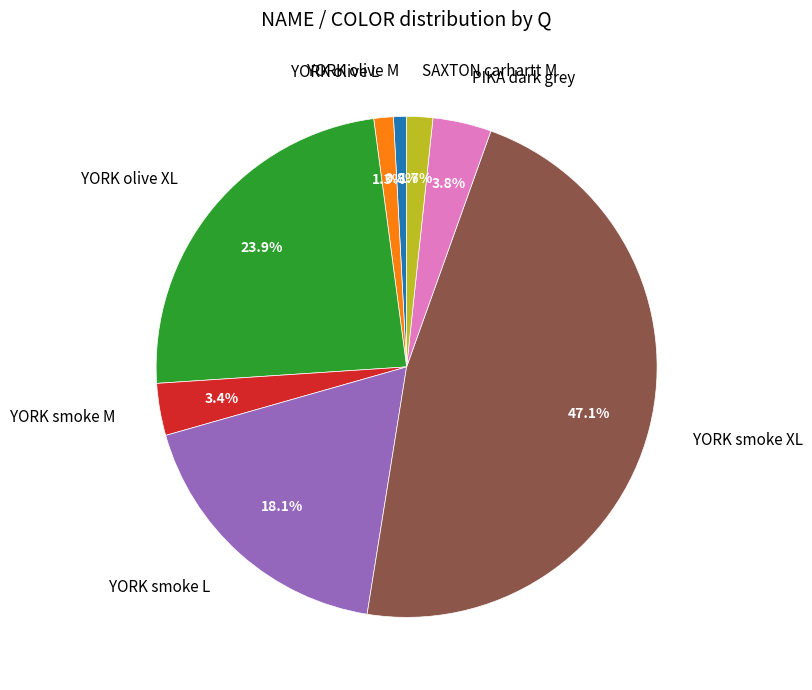

What is the ratio of the value at YORK smoke XL to the value at YORK smoke L?

2.6